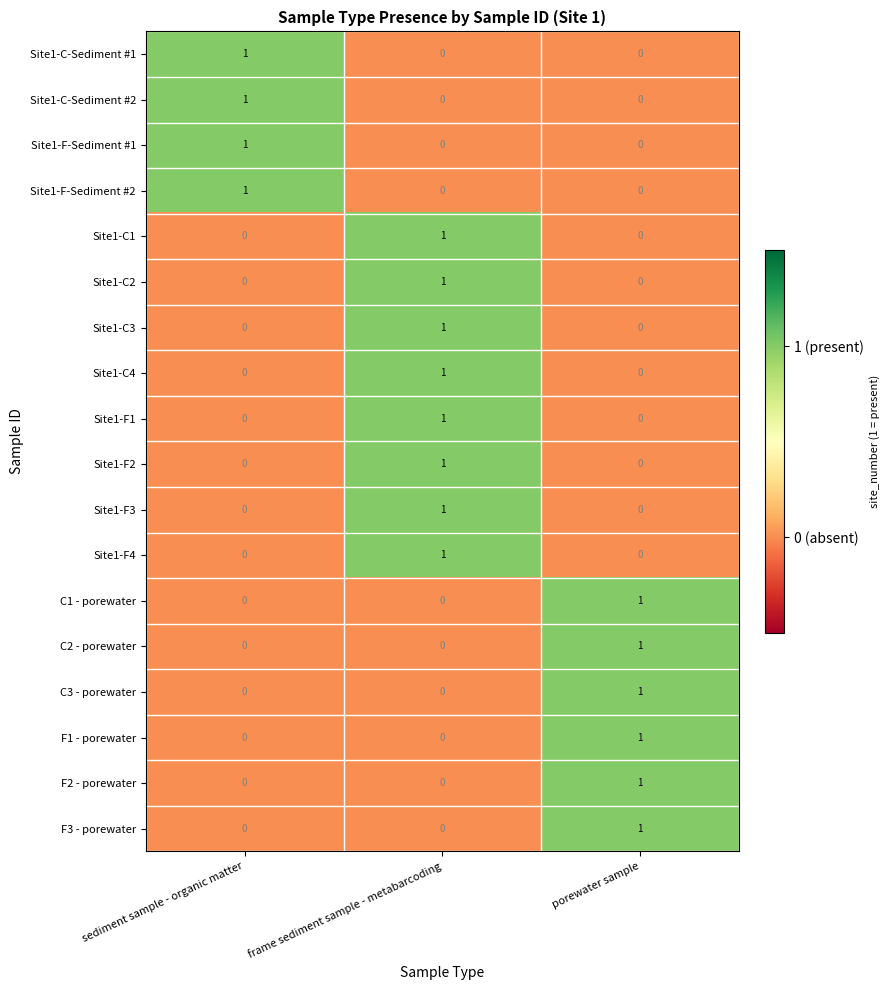

How many Site1-F-Sediment #2 values are between 0 and 1?

3